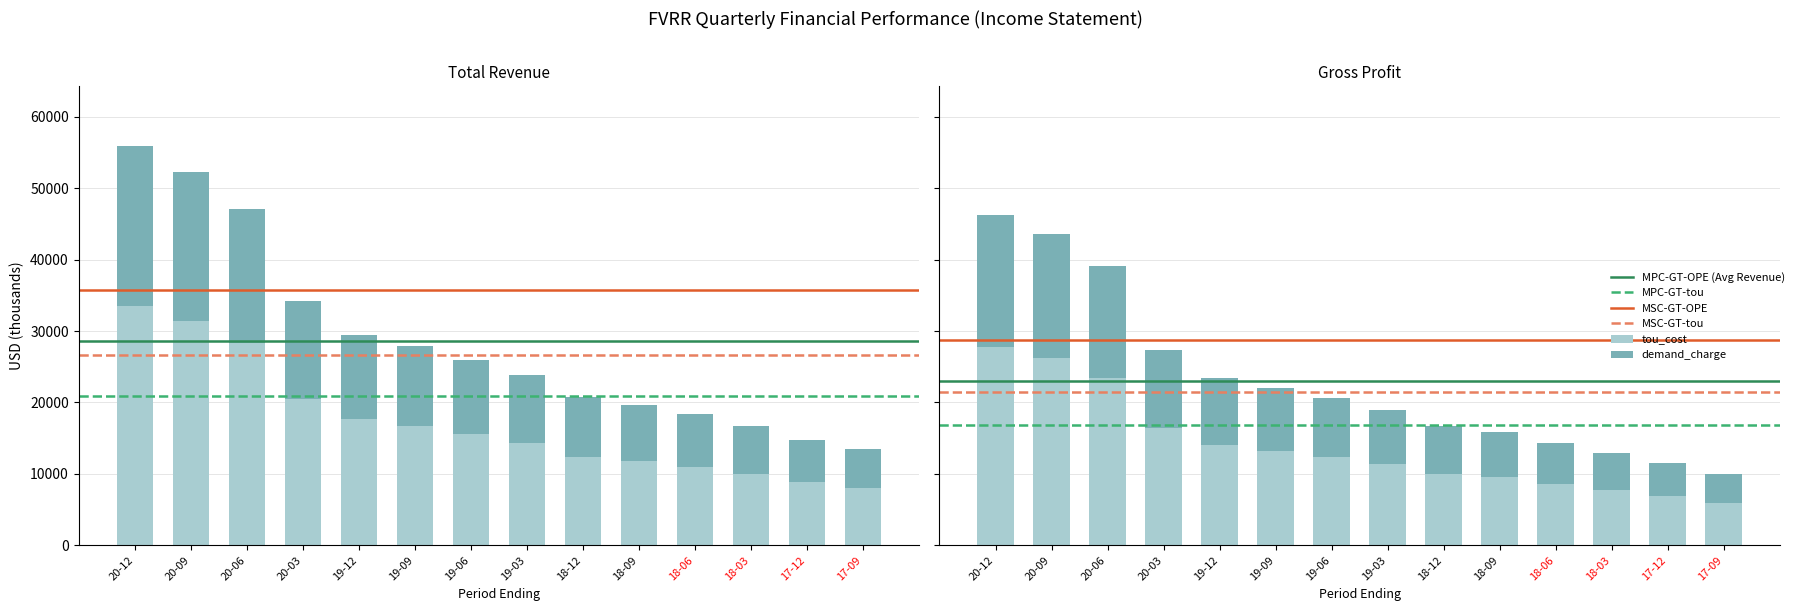

Rank the categories by Gross Profit value from highest to lowest.

20-12, 20-09, 20-06, 20-03, 19-12, 19-09, 19-06, 19-03, 18-12, 18-09, 18-06, 18-03, 17-12, 17-09